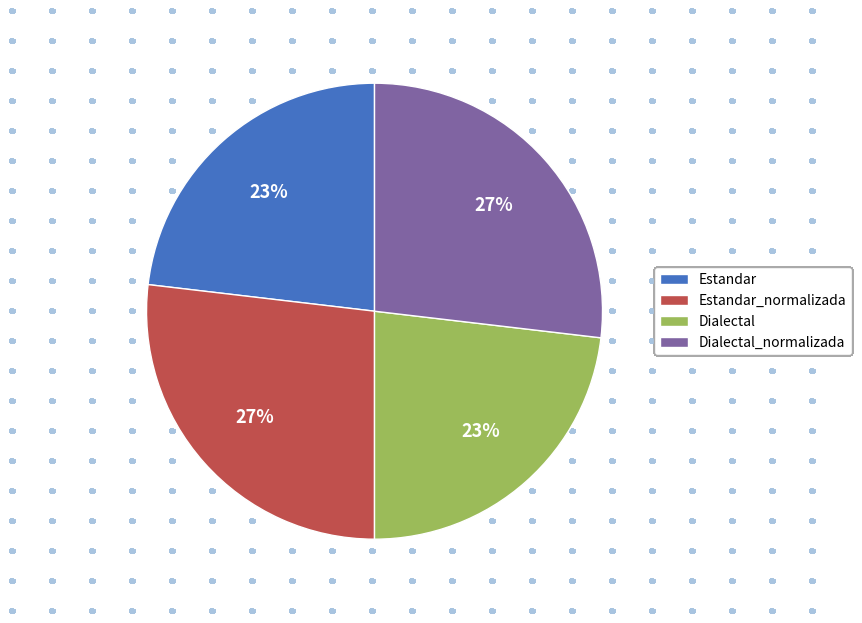

Does Dialectal represent more than half of the total?

No